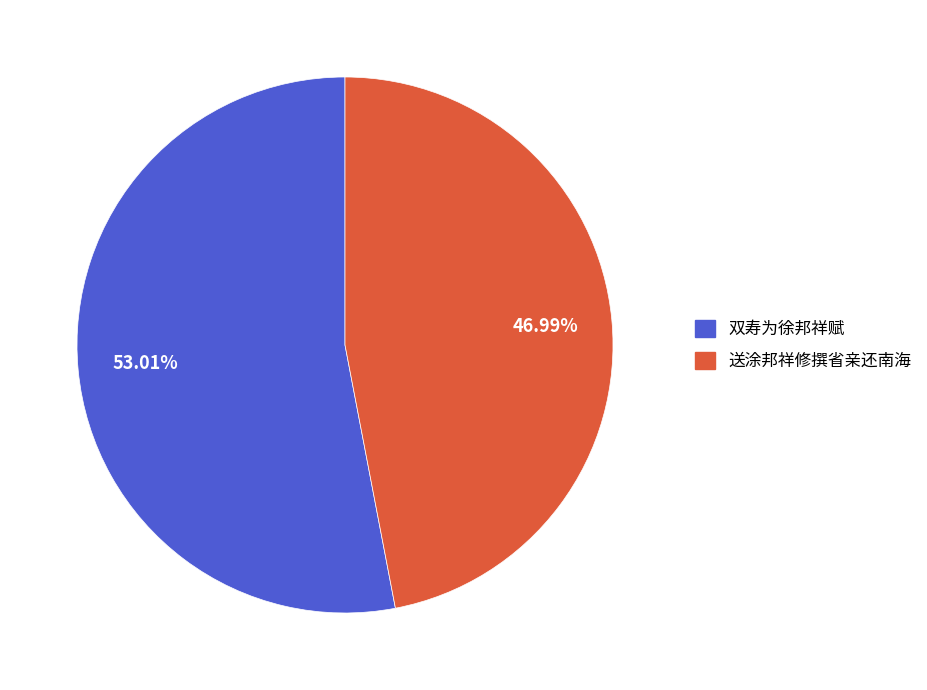

To the nearest percent, what is the difference between the largest and smallest slice percentages?

6%